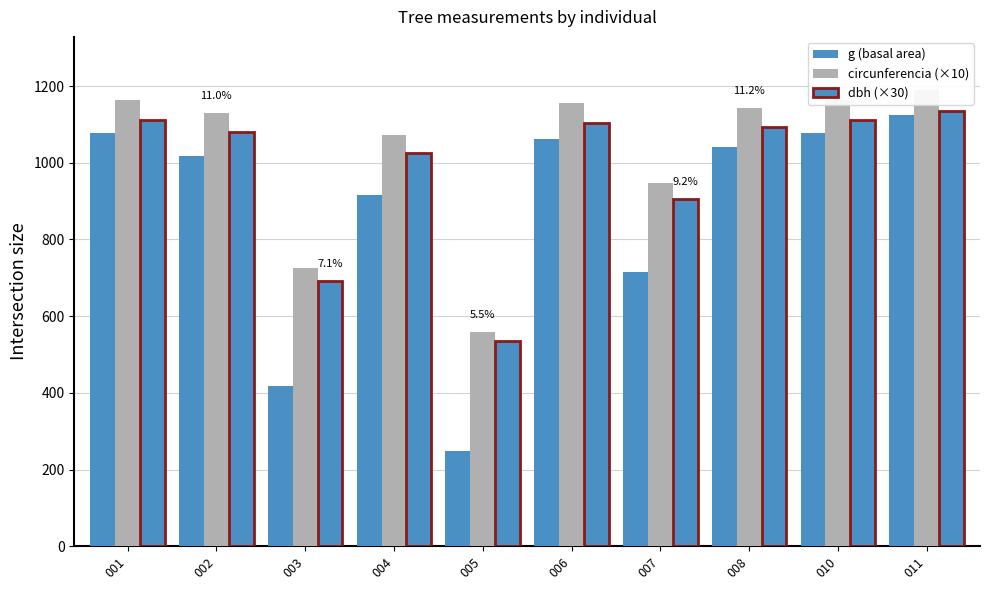

How many data points does each series have?

10